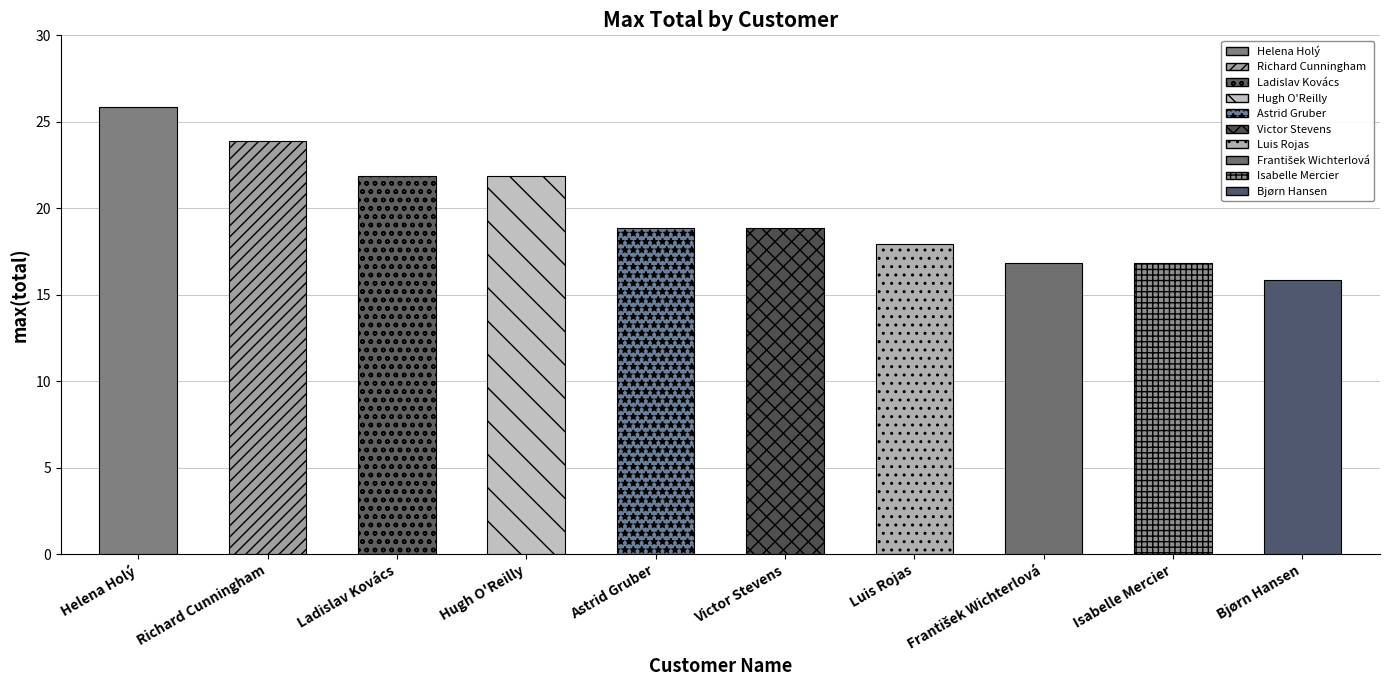

The chart shows a value of 15.9 at Bjørn Hansen. True or false?

True